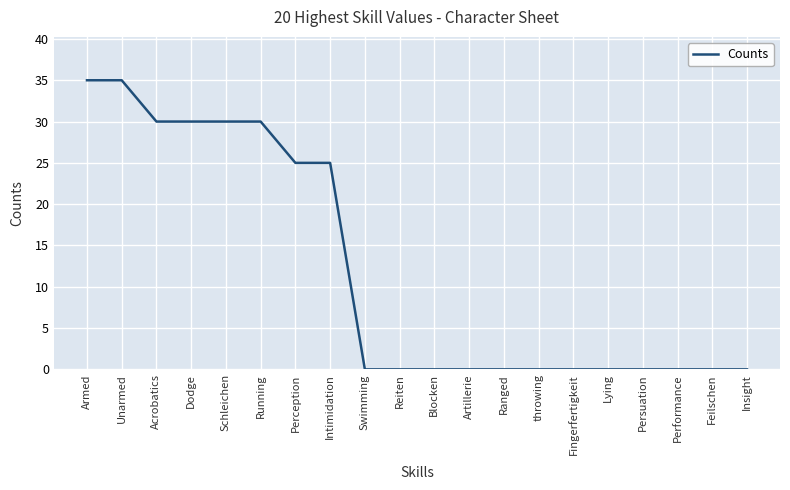

What is the difference between the maximum and minimum values?

35